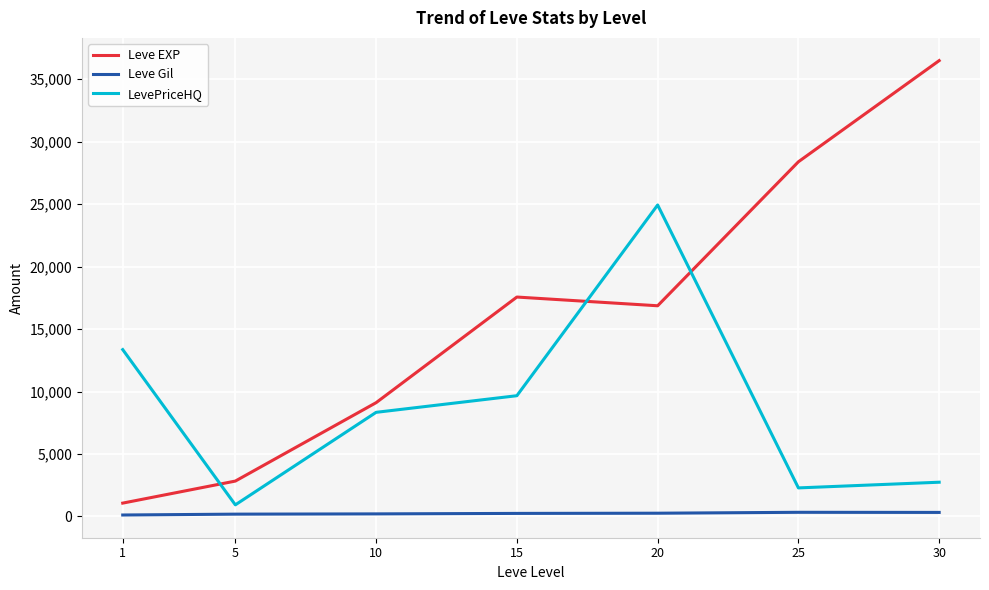

What is the maximum value shown in the chart?

36492.5